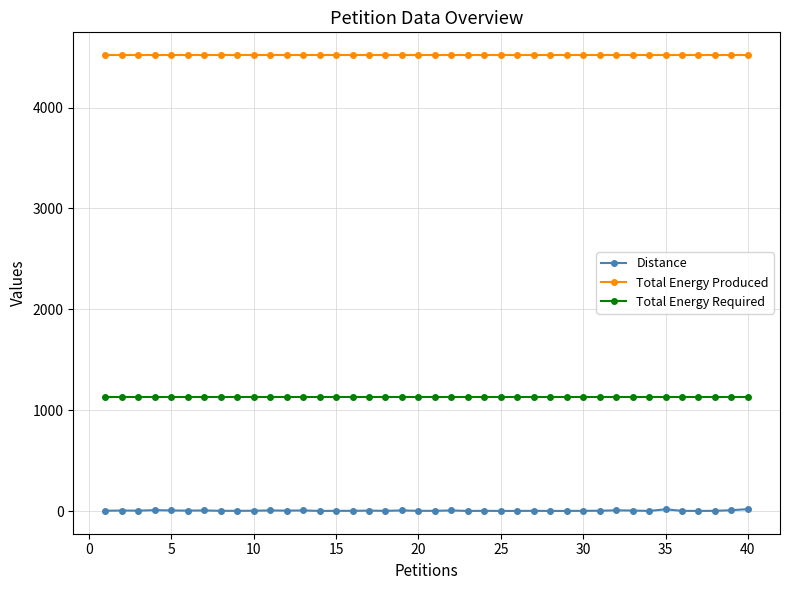

True or false: Distance has more than 0 points higher than both neighbors.

True